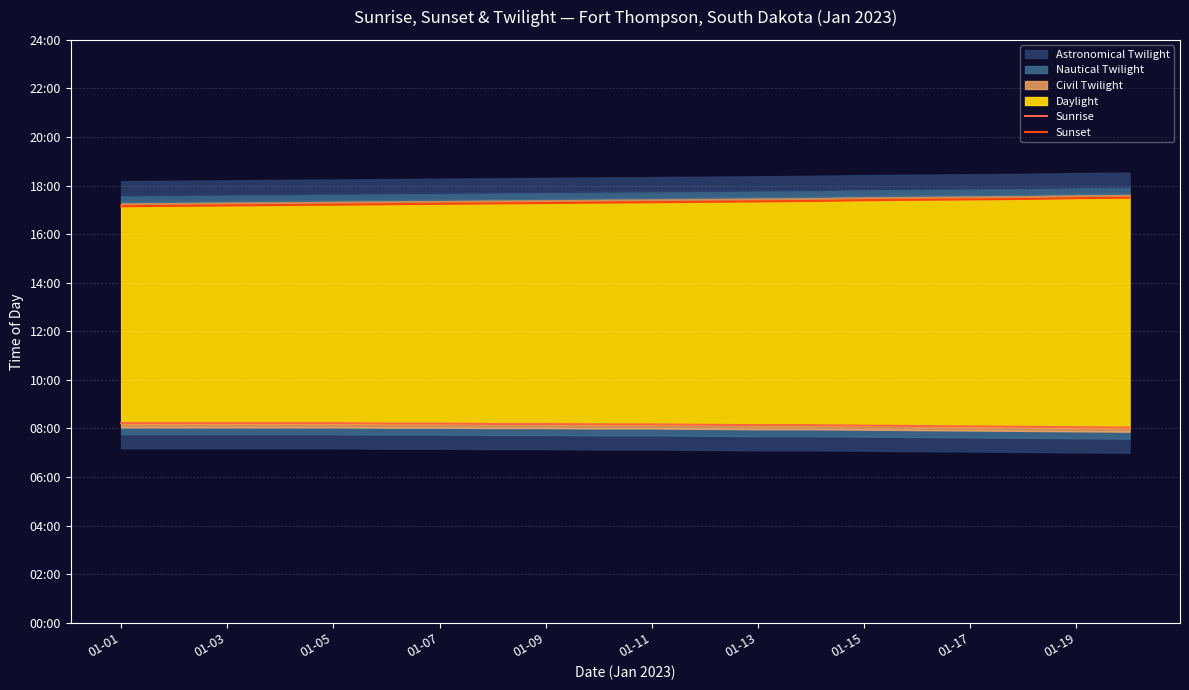

What is the average value of the Sunset series?

1039